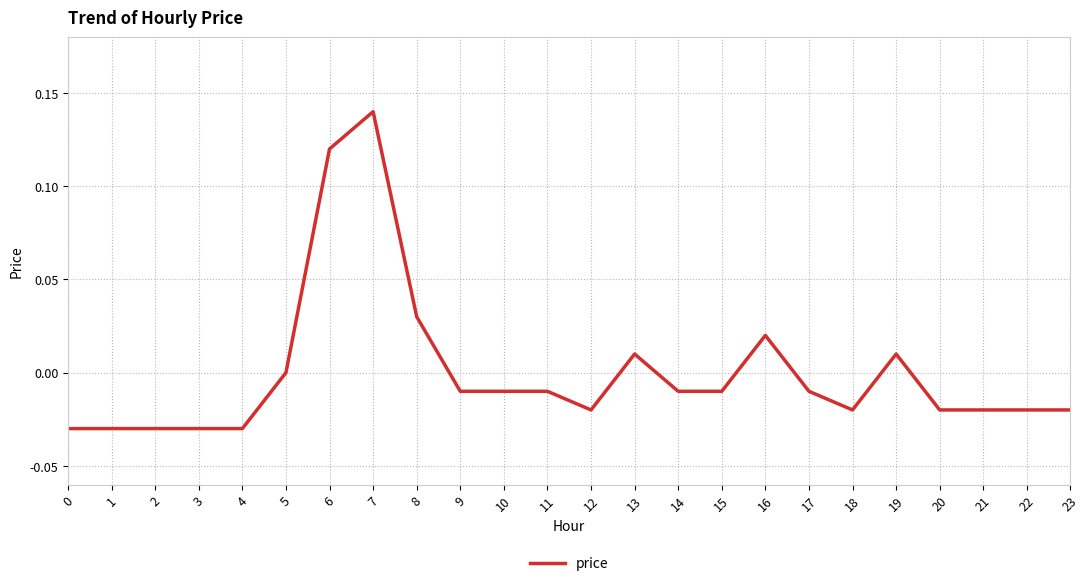

What is the difference between the maximum and minimum values?

0.2